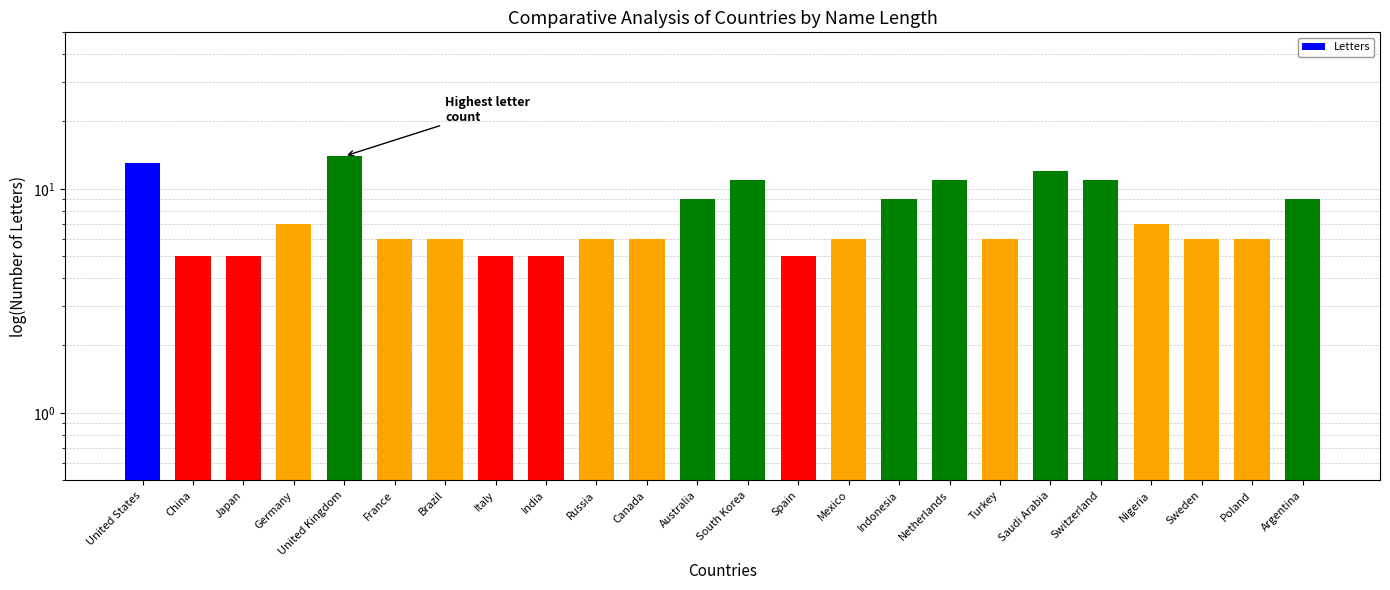

What is the change in value from Italy to Switzerland?

+6